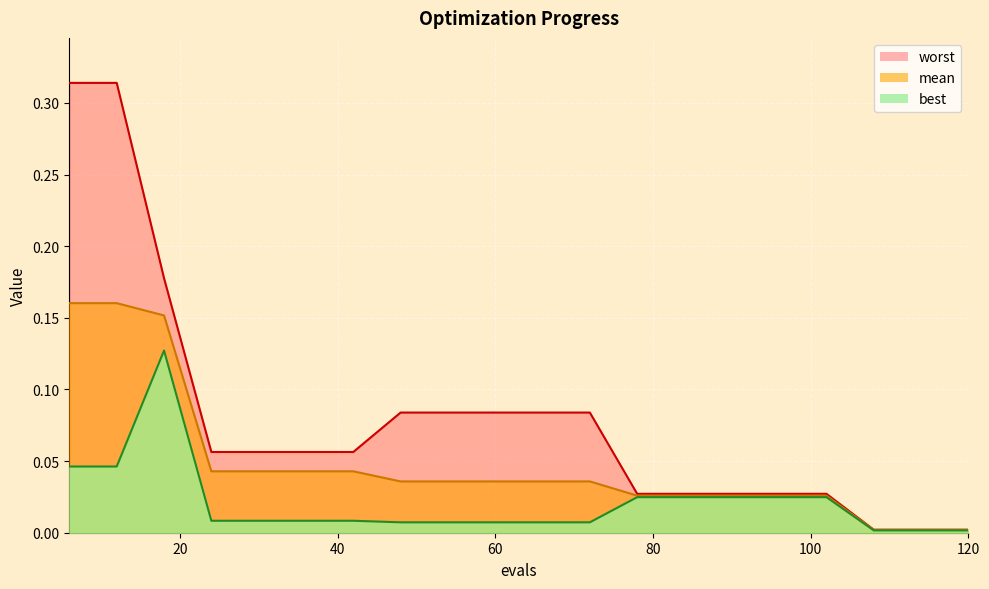

Is it true that mean equals 0.1 at 12?

False